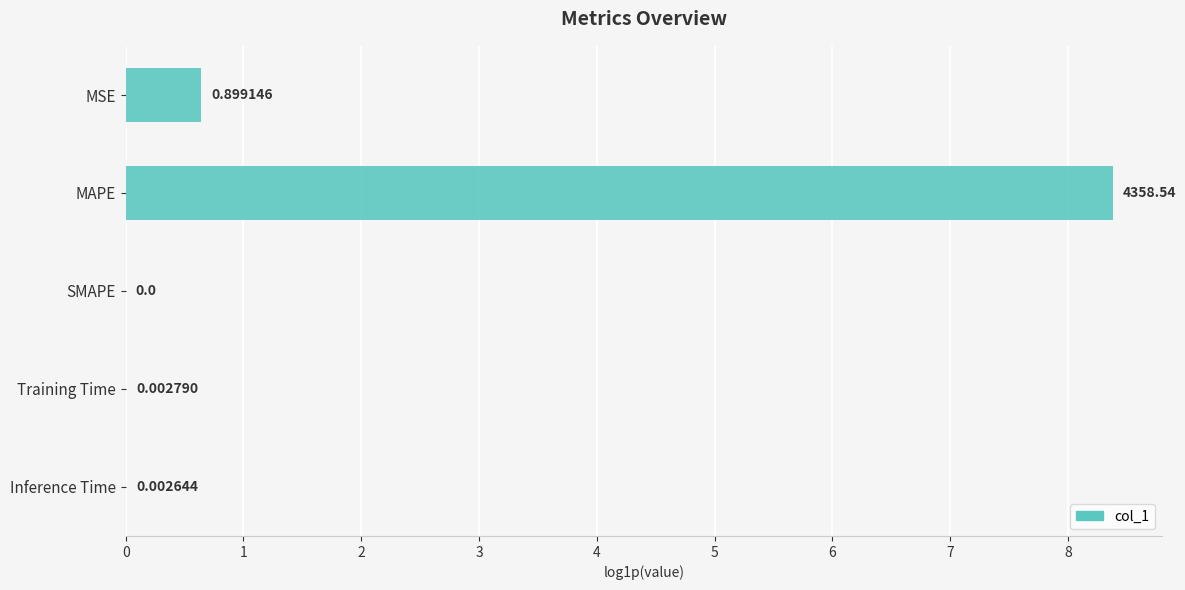

At which category does the chart reach its peak across all series?

MAPE